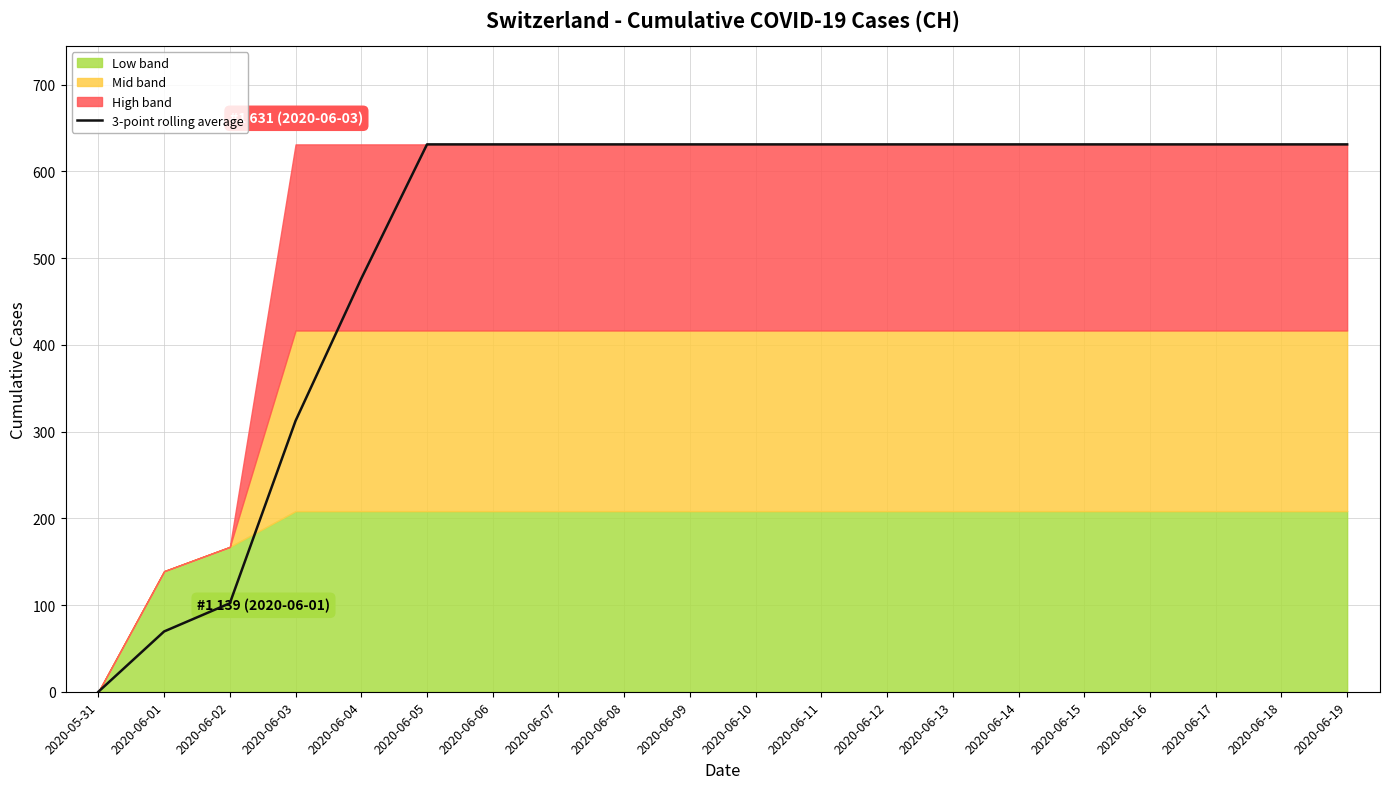

Rank the categories by value from lowest to highest.

2020-05-31, 2020-06-01, 2020-06-02, 2020-06-03, 2020-06-04, 2020-06-05, 2020-06-06, 2020-06-07, 2020-06-08, 2020-06-09, 2020-06-10, 2020-06-11, 2020-06-12, 2020-06-13, 2020-06-14, 2020-06-15, 2020-06-16, 2020-06-17, 2020-06-18, 2020-06-19